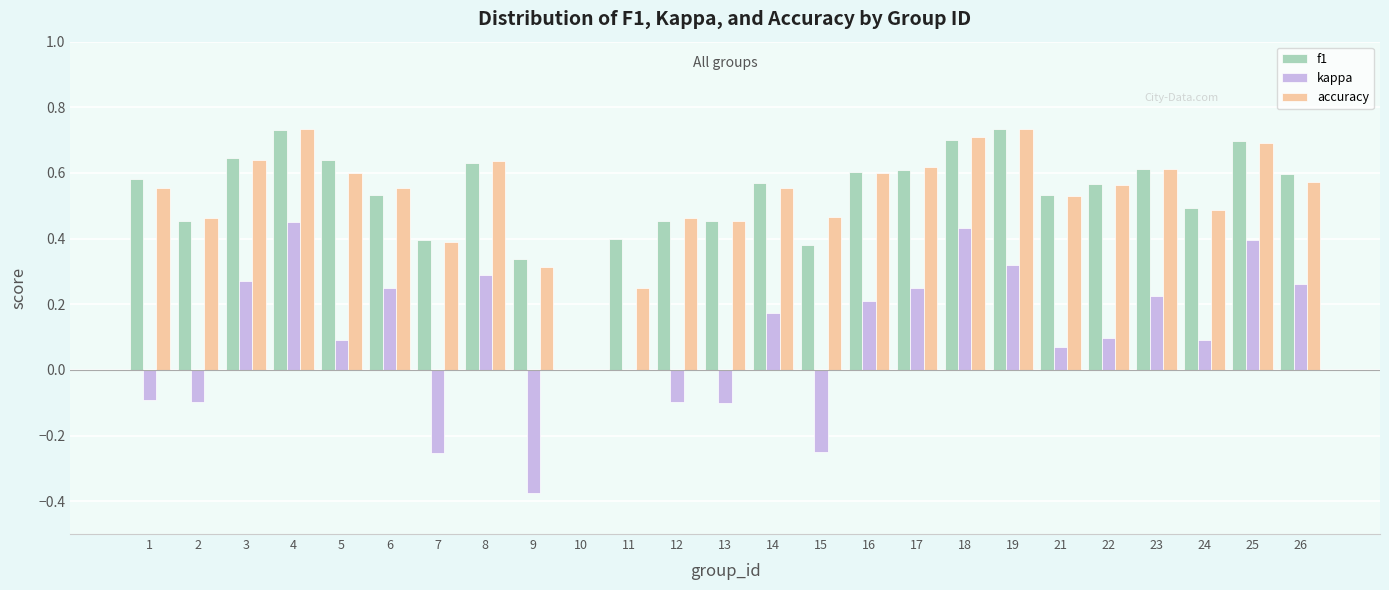

Is the value of f1 at 7 greater than the value of accuracy at 17?

No